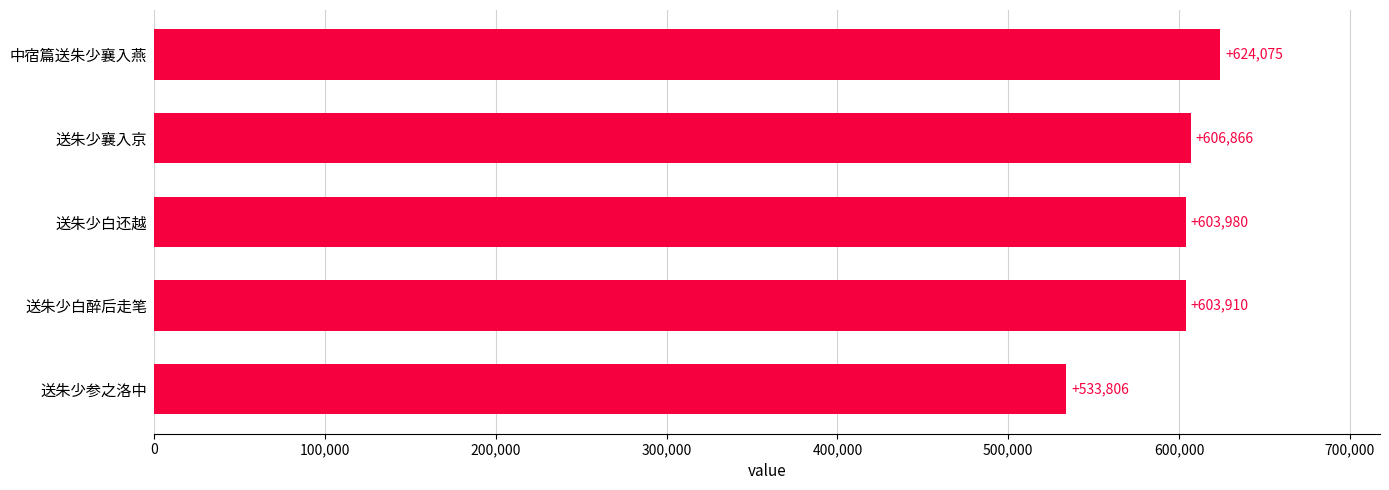

Are the bars horizontal?

Yes